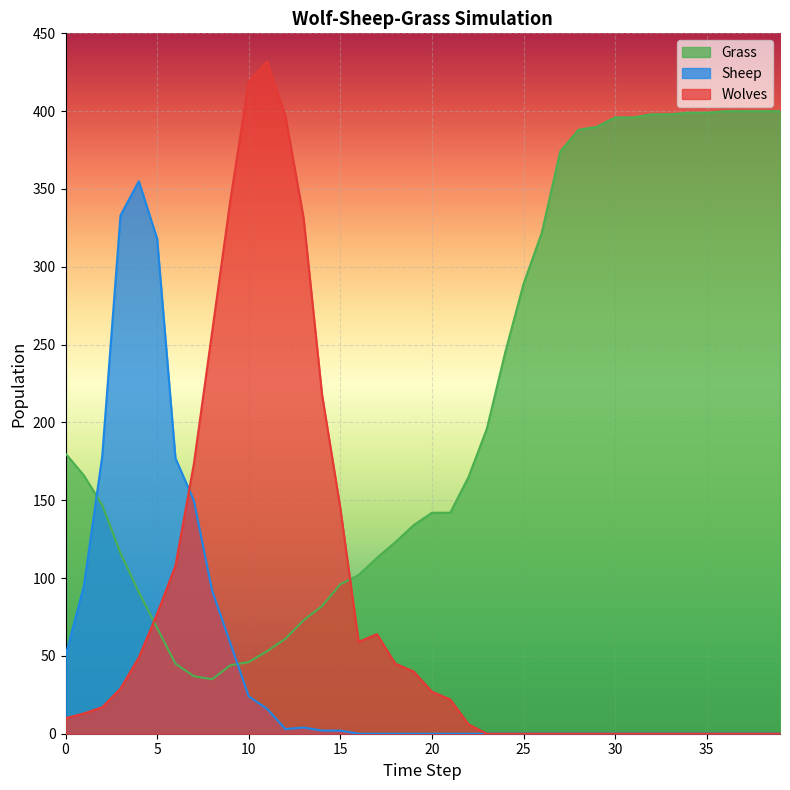

Which series has the largest range (max minus min)?

Wolves